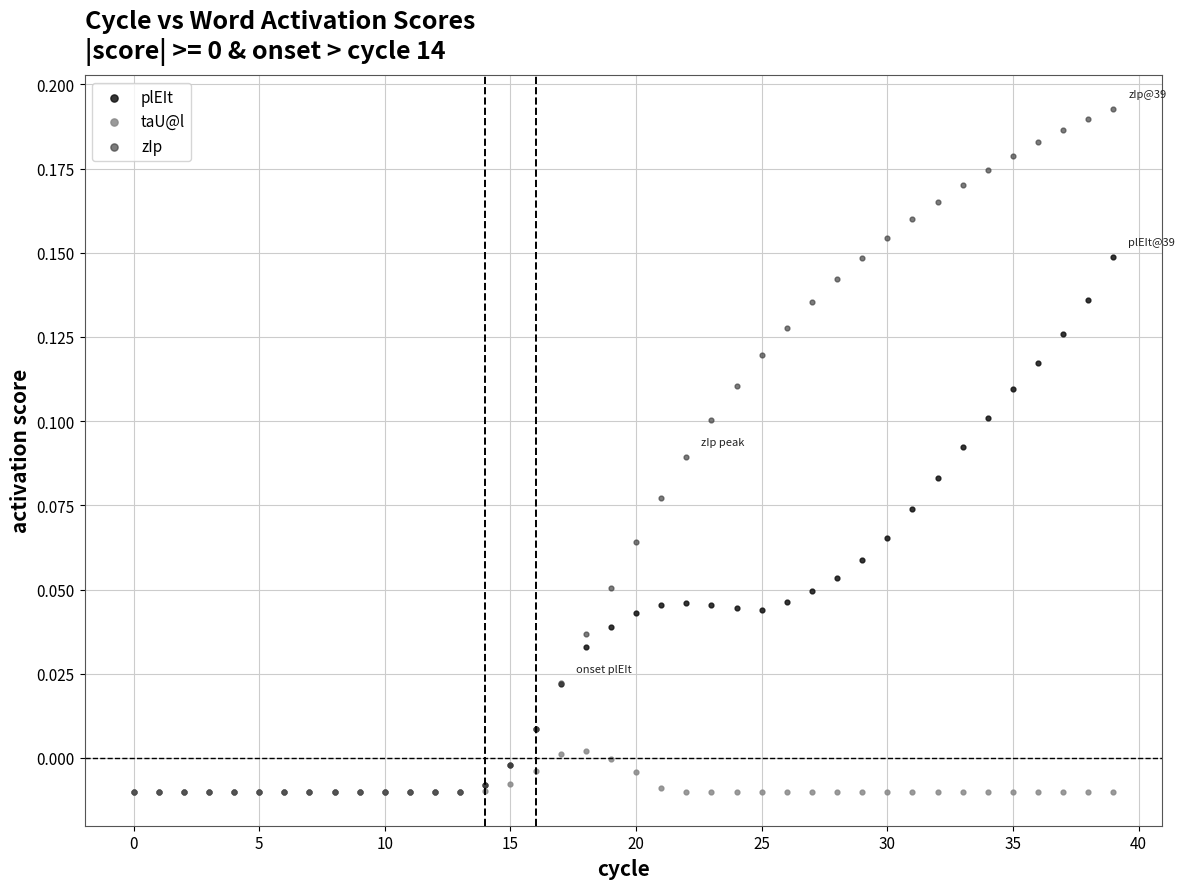

Which series has the widest spread of Y values?

zIp